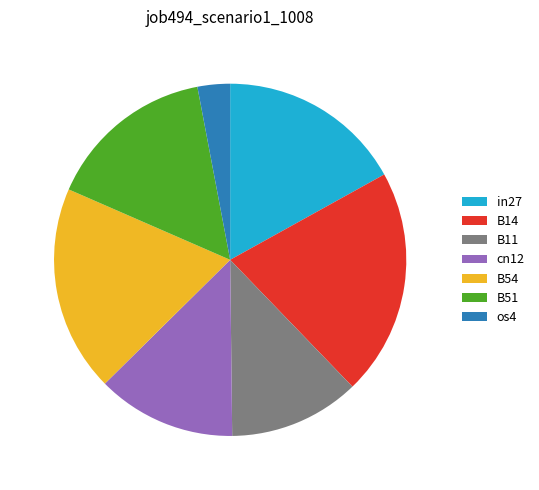

True or false: B11 accounts for 2% of the total.

False